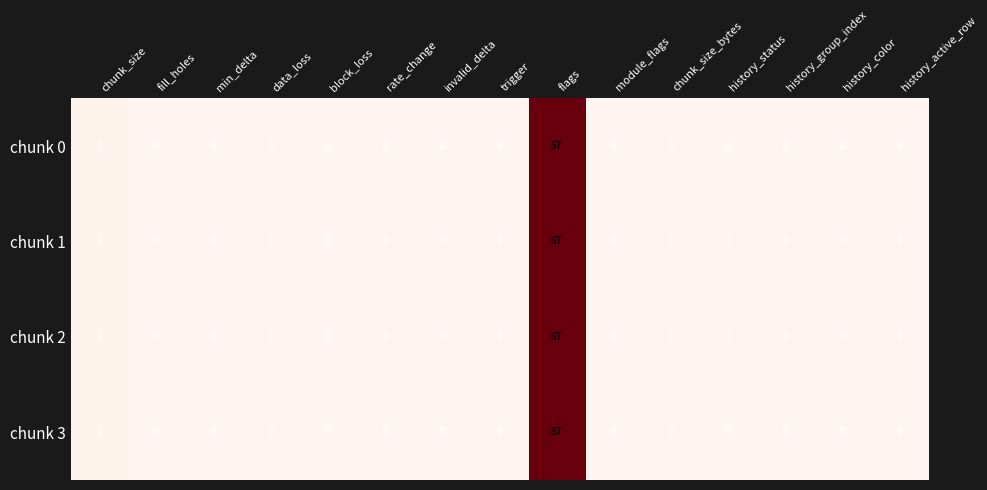

At which label does chunk 2 reach its peak?

flags